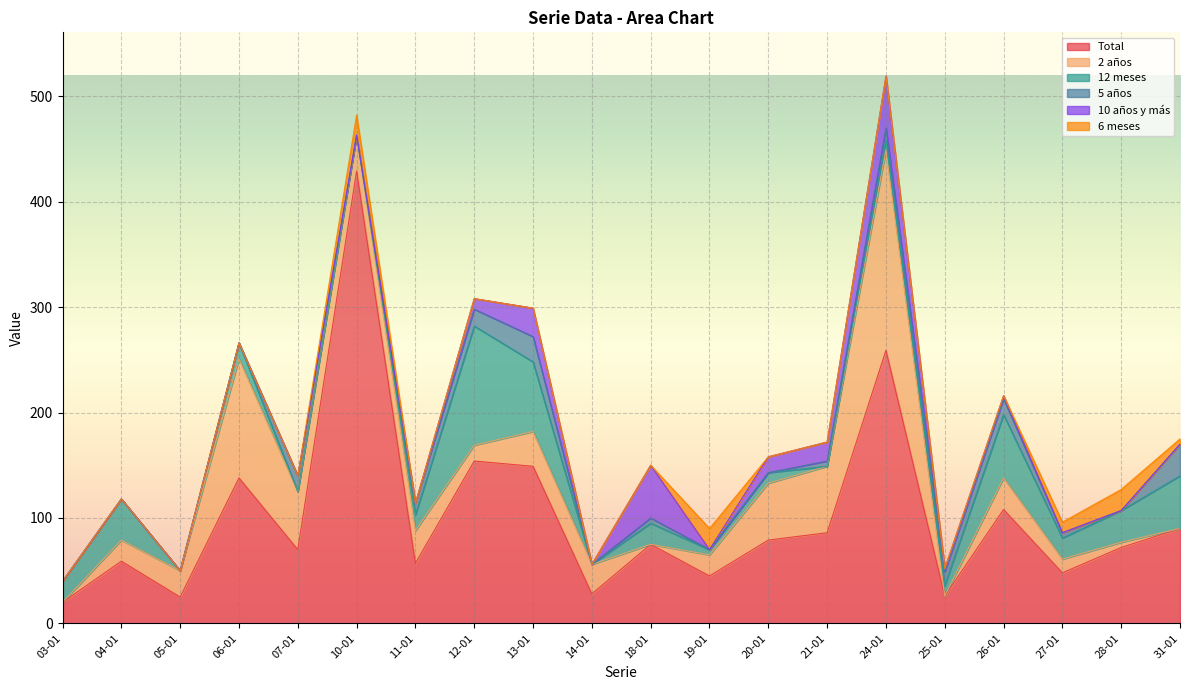

At which category is the sum across all series the highest?

24-01